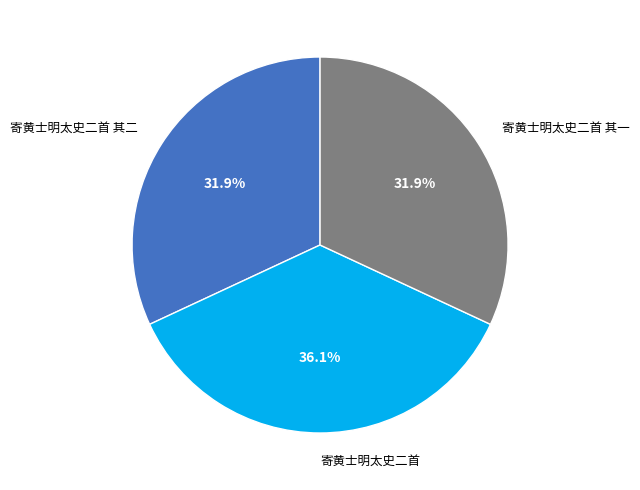

What is the largest slice in the pie chart?

寄黄士明太史二首